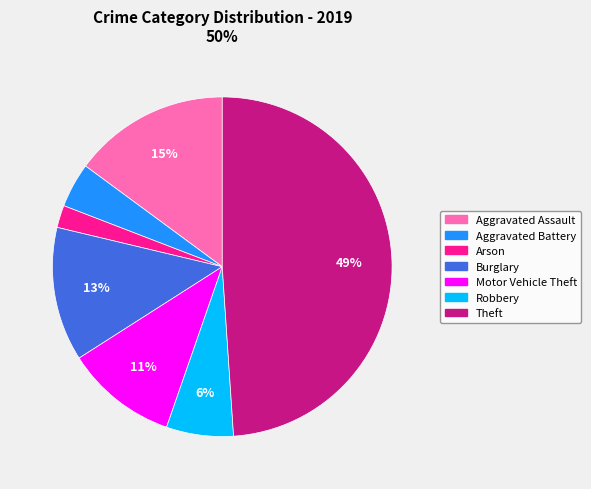

What is the largest slice in the pie chart?

Theft